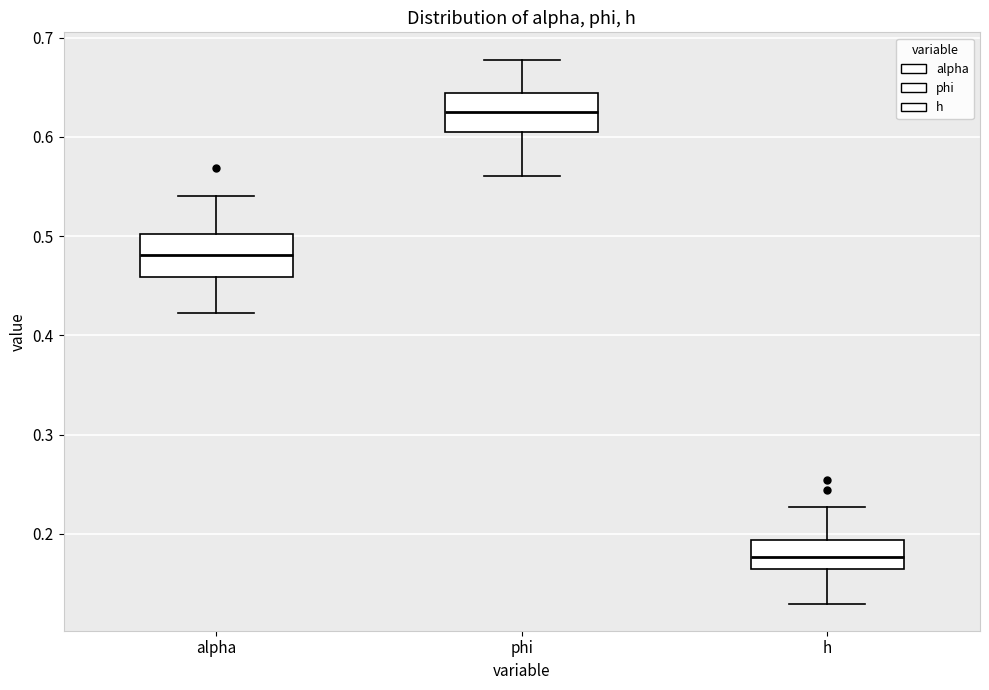

Where is the upper edge of the box for alpha on the y-axis? The values are not printed on the chart, so give them approximately, as read against the axis.

0.50